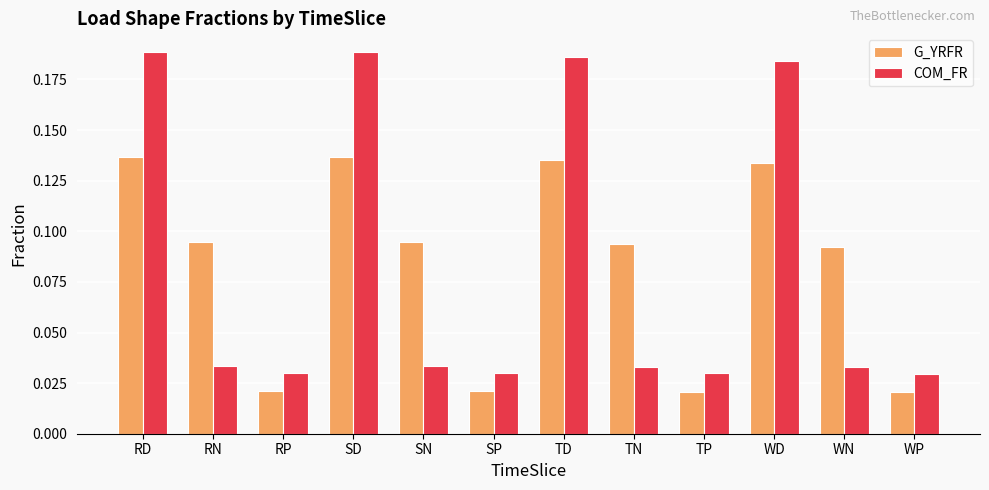

The G_YRFR series shows 0.2 at WD. True or false?

False